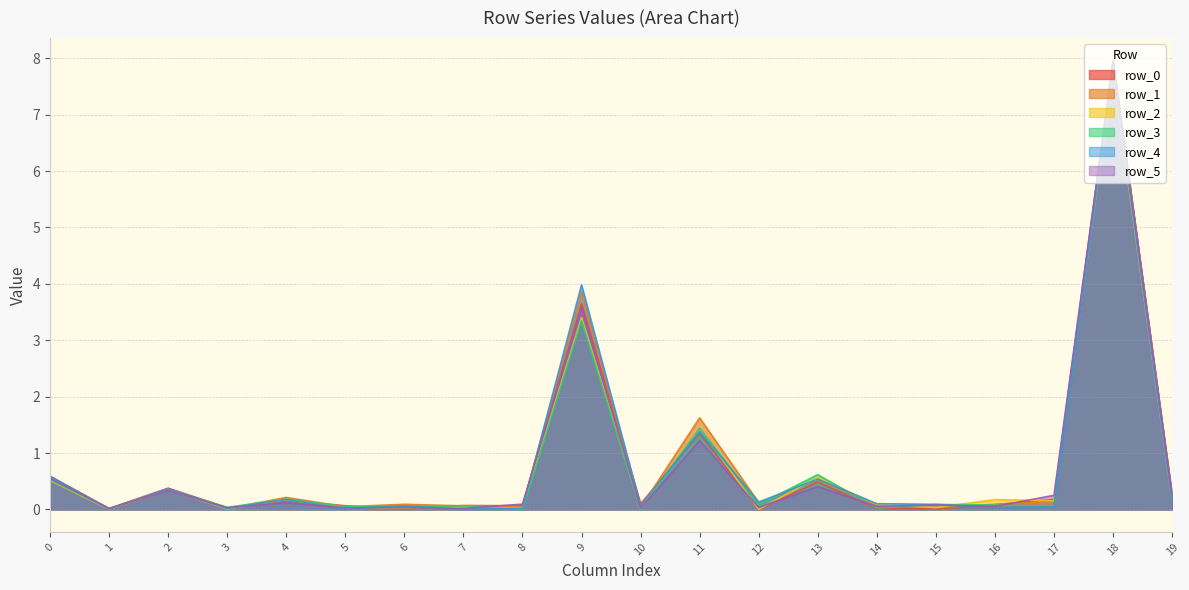

Between which two adjacent categories do row_1 and row_3 first intersect?

0 and 1